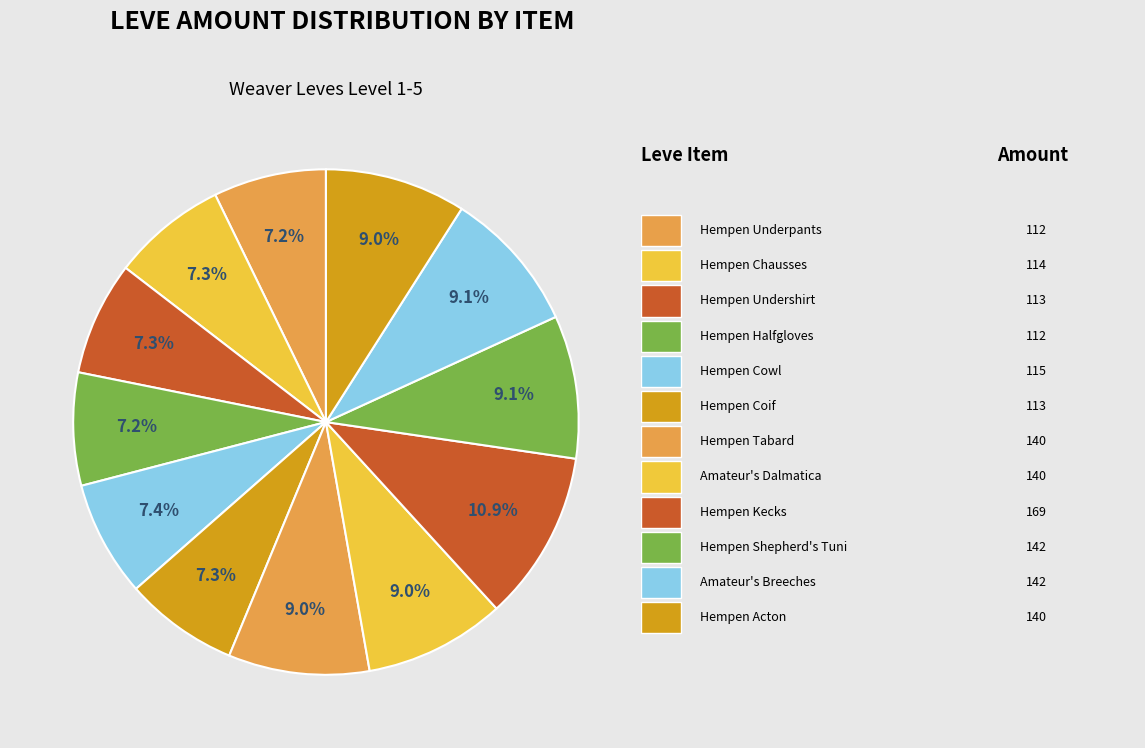

How many slices are in this pie chart?

12